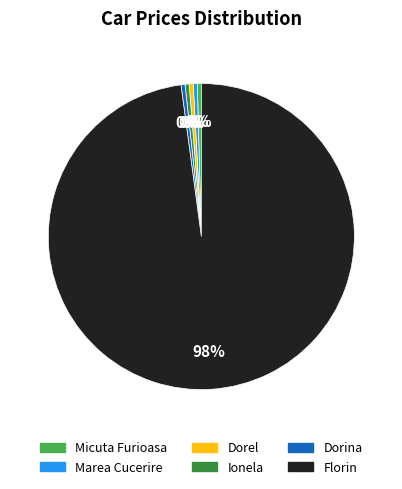

Is Dorel the majority of the pie?

No